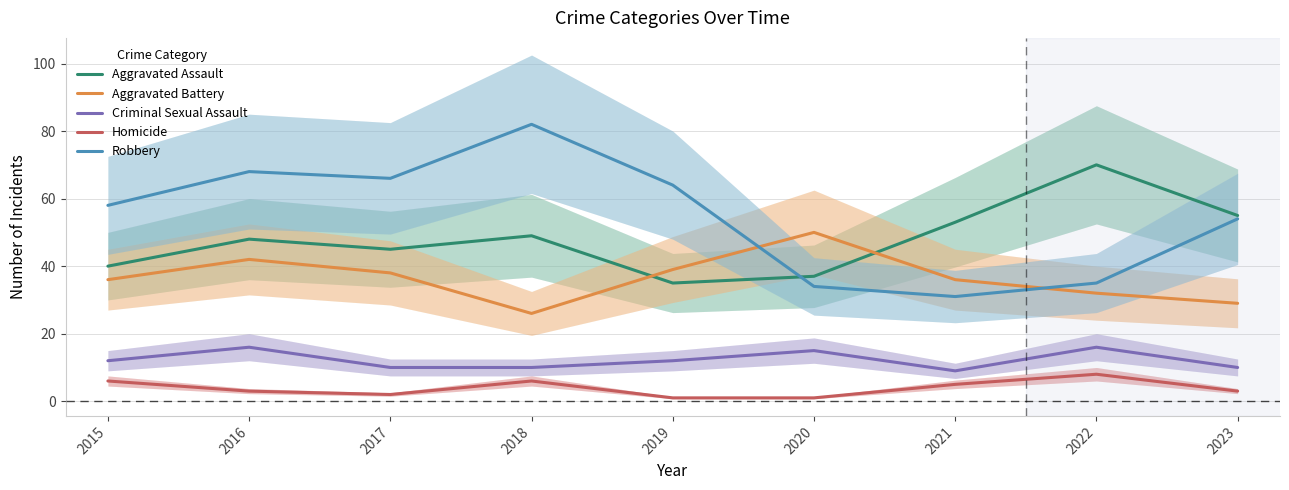

The Aggravated Battery series shows 36 at 2021. True or false?

True